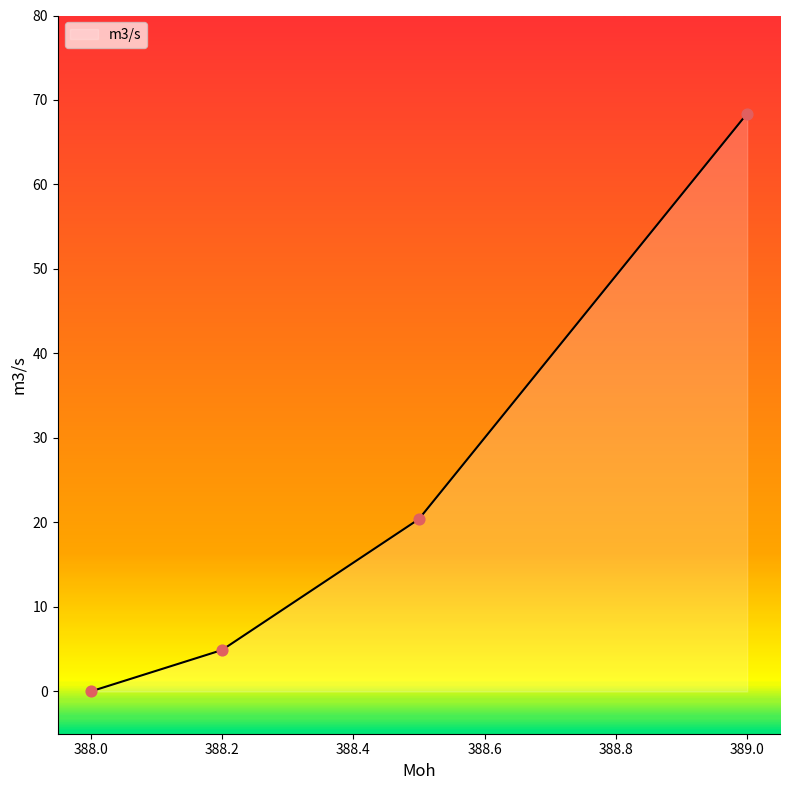

True or false: there are more than 2 points higher than both neighbors.

False